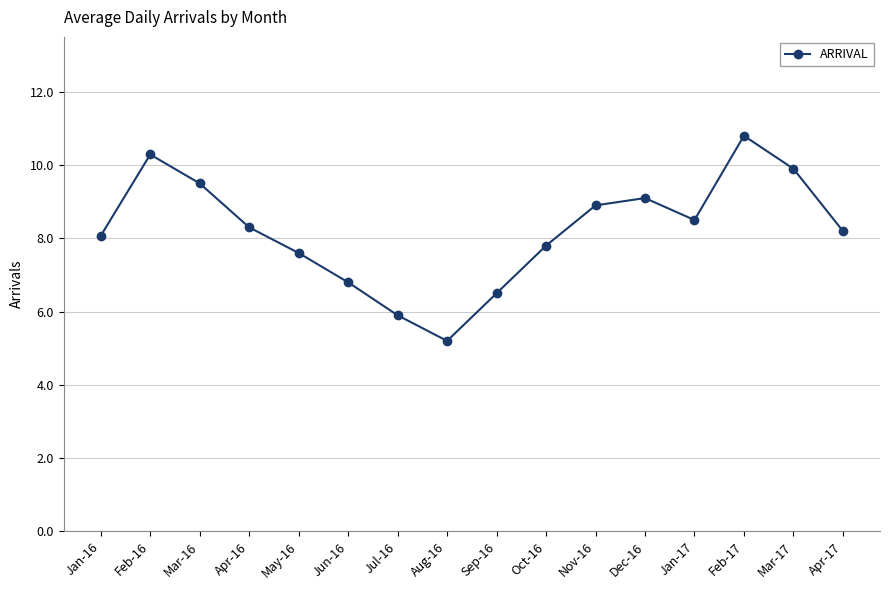

Where is the first local minimum?

Aug-16